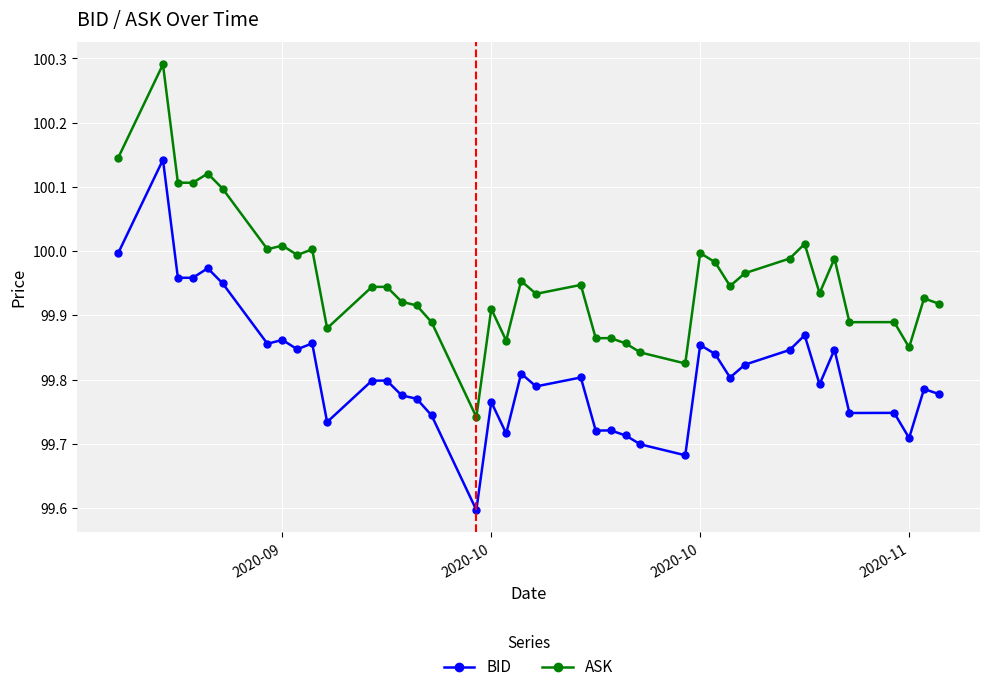

Rank the series by their maximum value, from highest to lowest.

ASK, BID